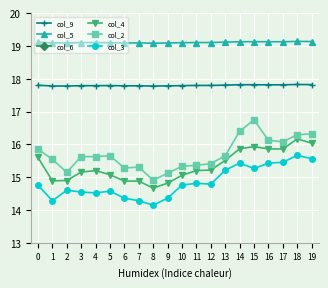

What is the value of the col_5 point at the 3rd from the left?

19.1